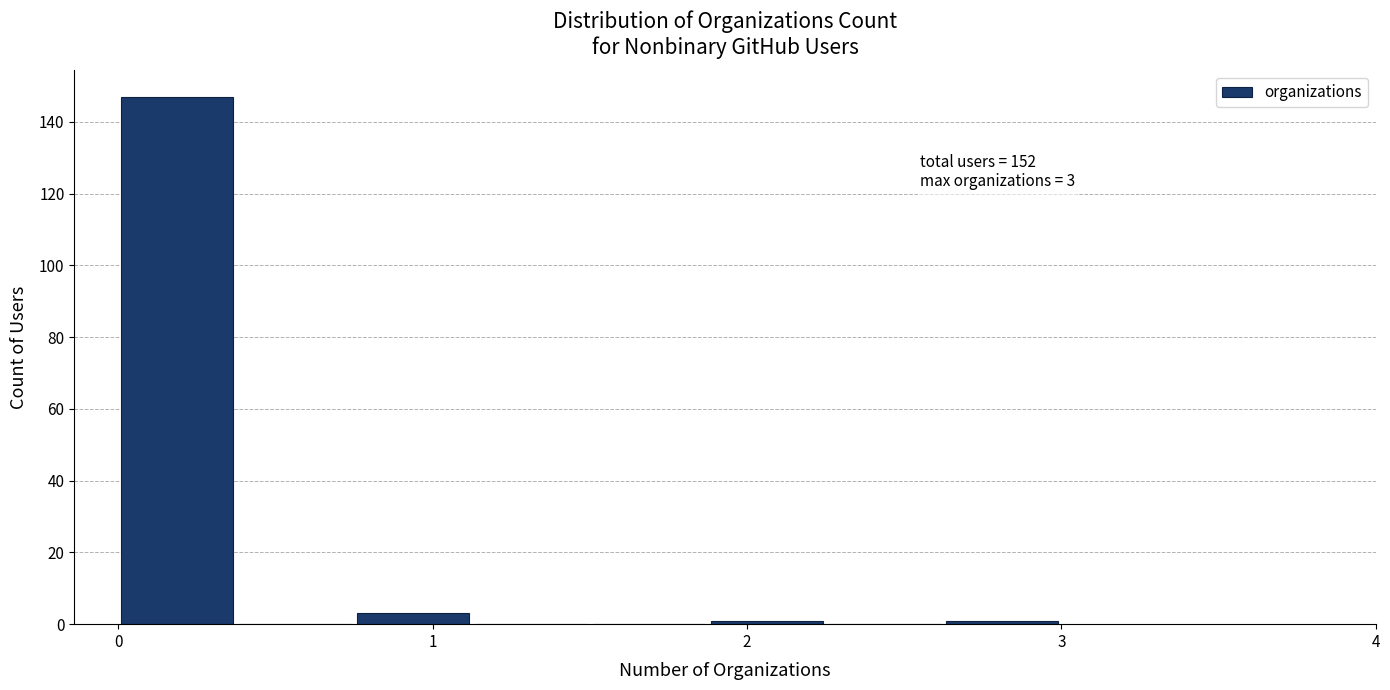

Read against the x-axis, roughly where is the centre of the tallest bar?

0.2